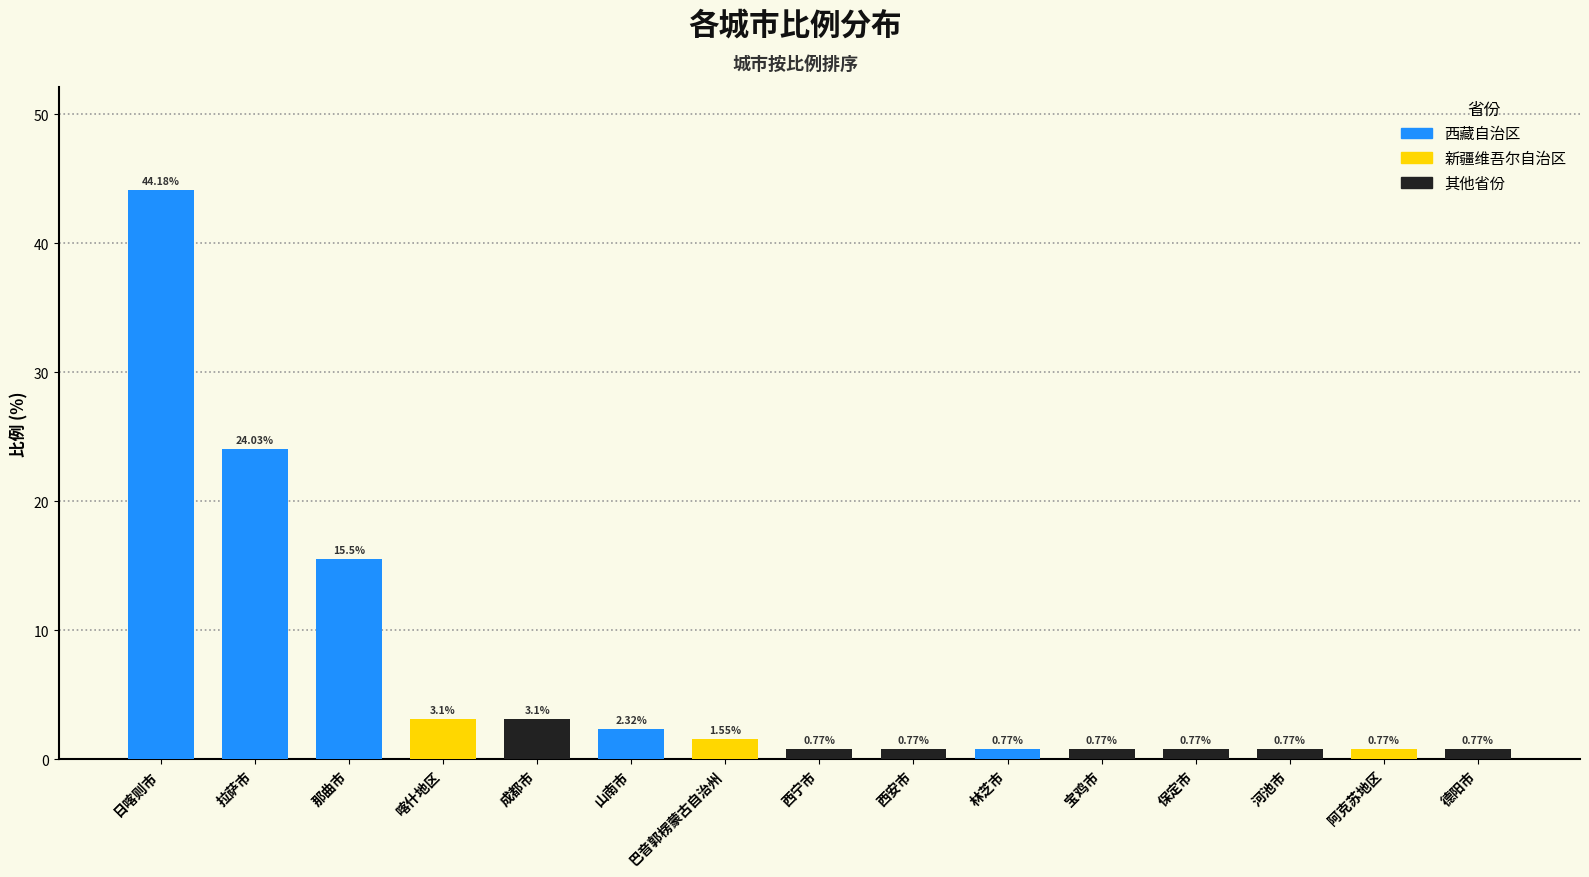

What is the label of the 4th bar from the left?

喀什地区